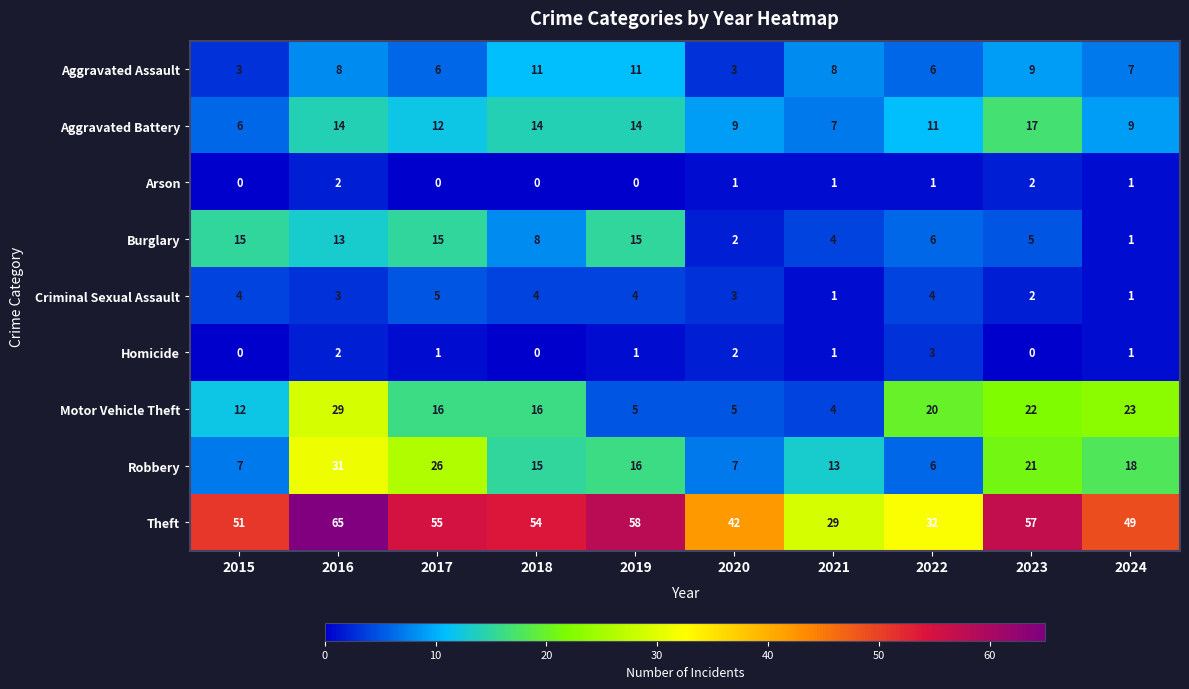

True or false: Aggravated Battery has a value of 6 at 2015.

True